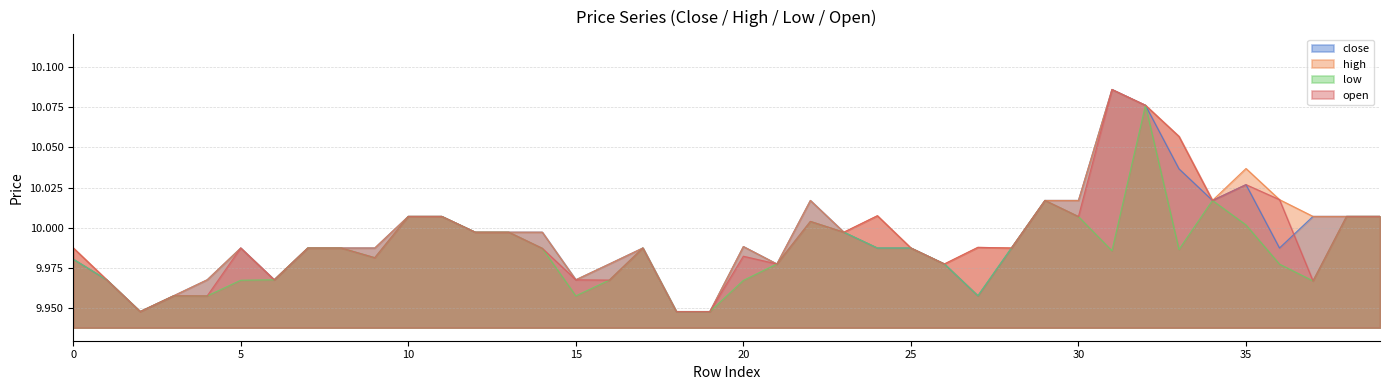

What are all the series names shown in the legend?

close, high, low, open